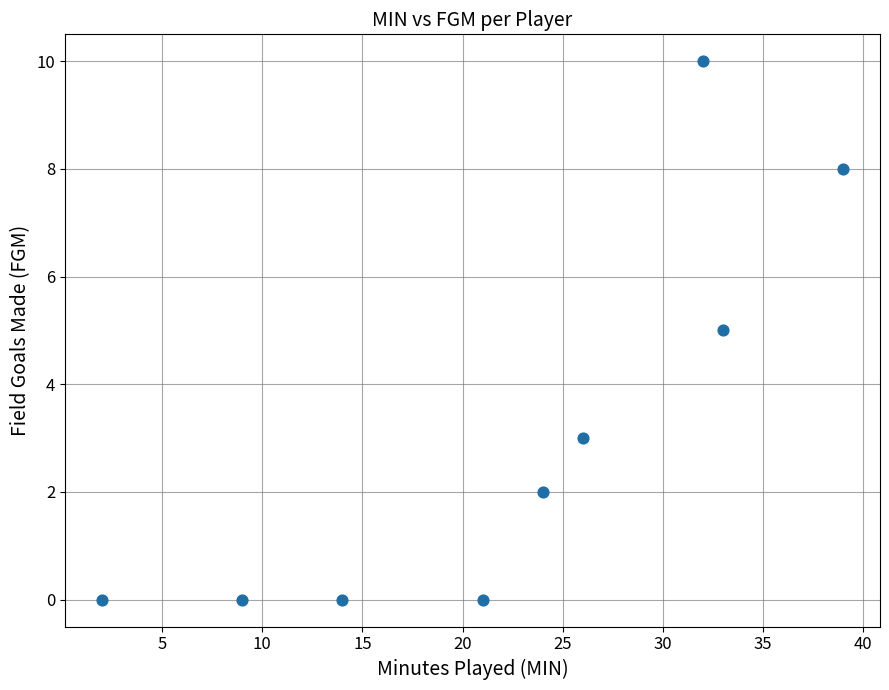

What is the average Y value?

3